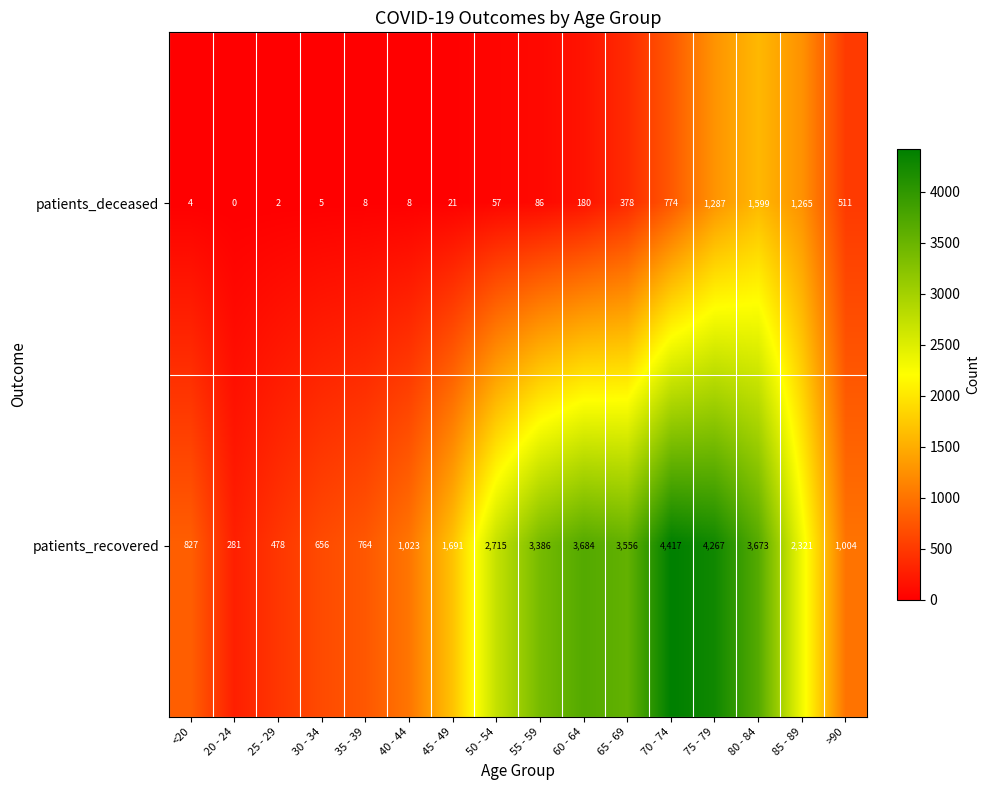

Which label corresponds to the largest value in the chart?

70 - 74